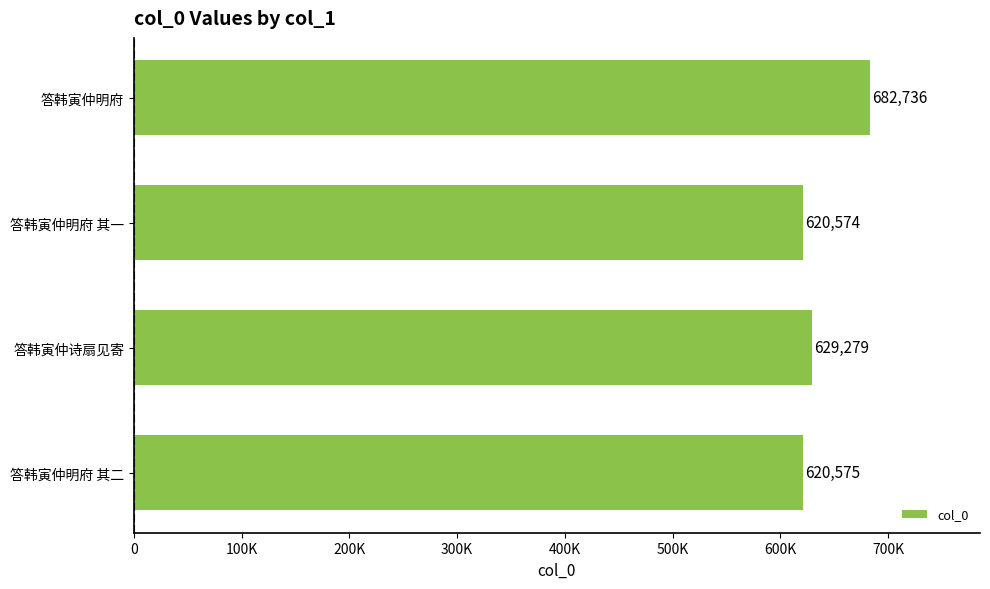

What is the difference between the second highest and second lowest values?

8704